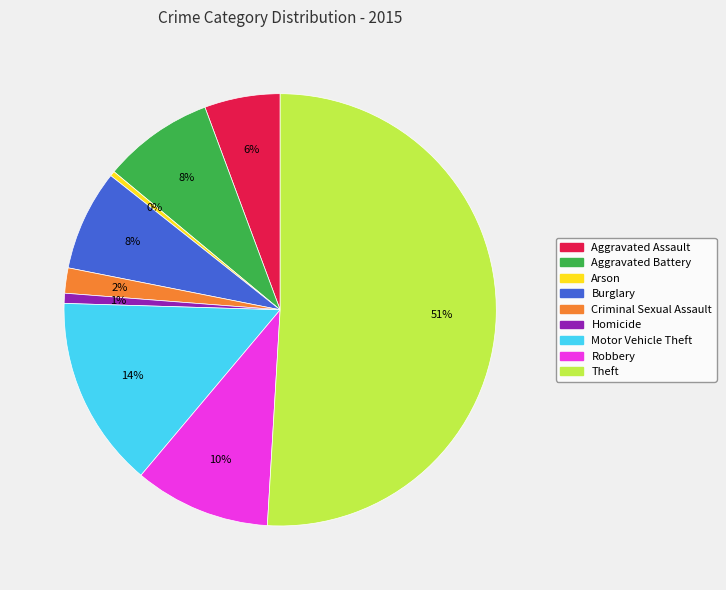

Is Motor Vehicle Theft the majority of the pie?

No